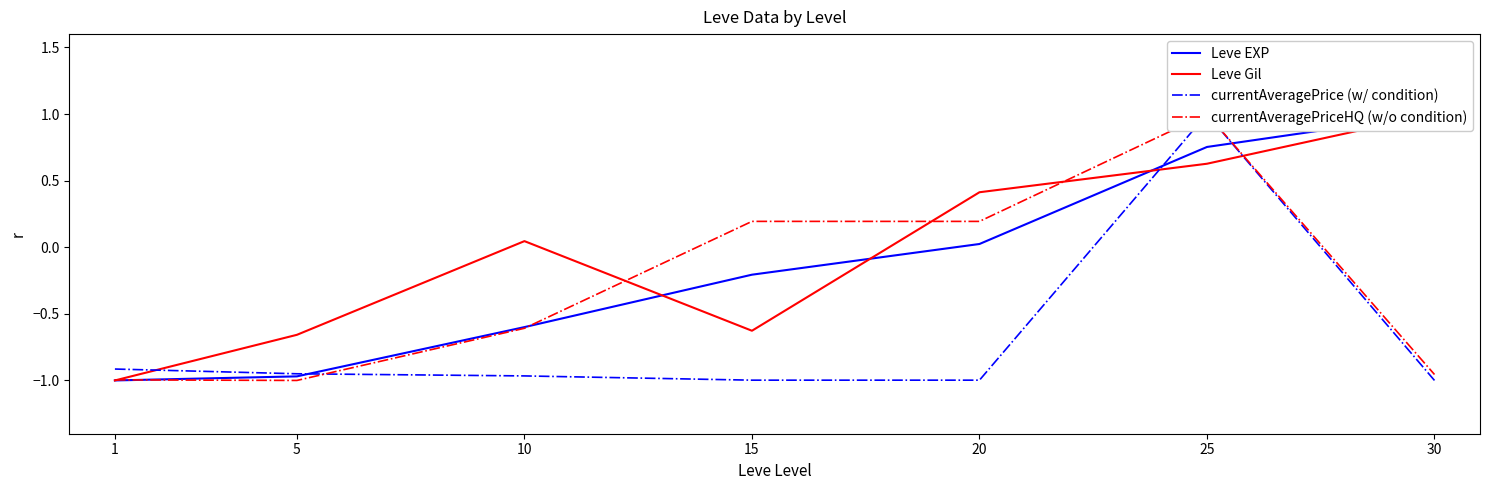

What is the lowest value of the Leve EXP series?

-1.0